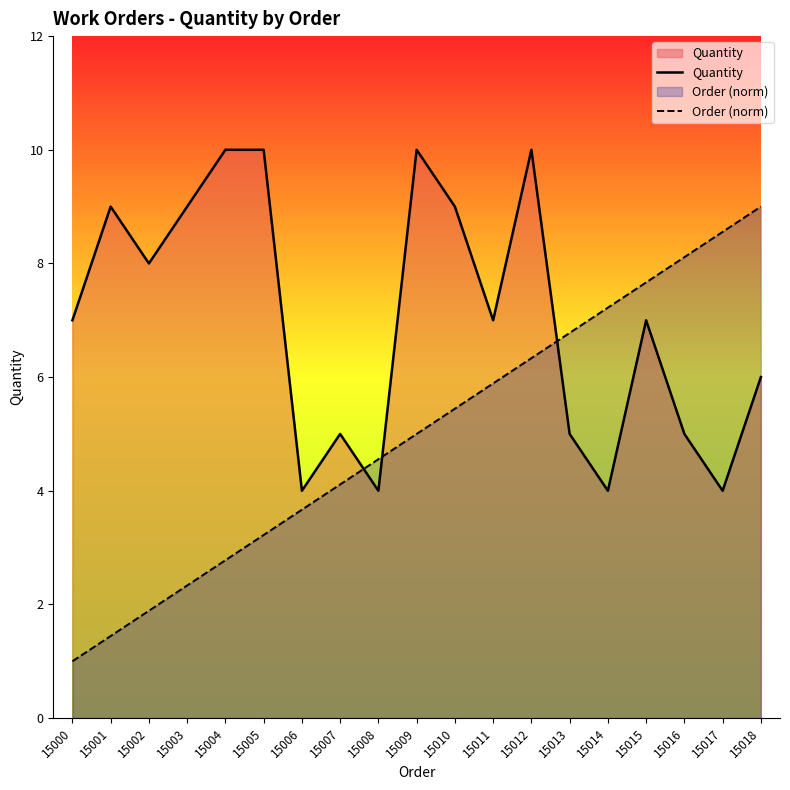

What are all the series names shown in the legend?

Quantity, Order (norm)